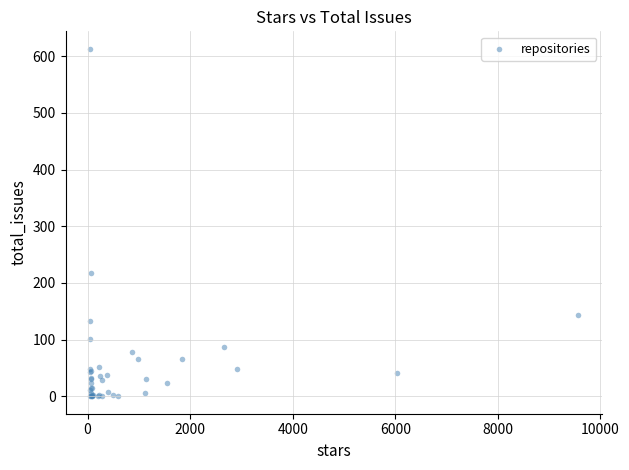

What Y value in the scatter plot is closest to 306?

218